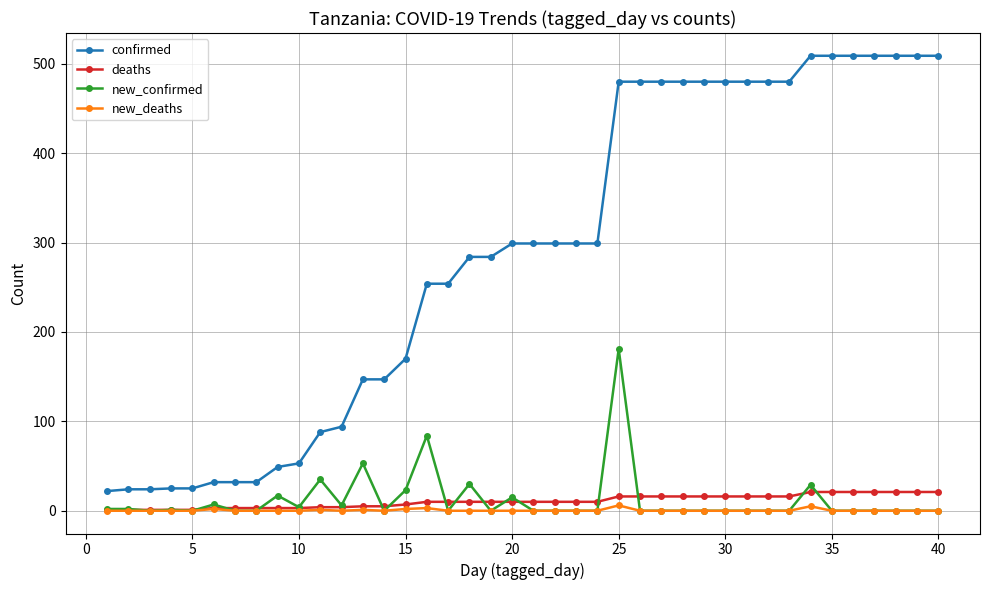

Does the chart display data point markers on the line(s)?

Yes